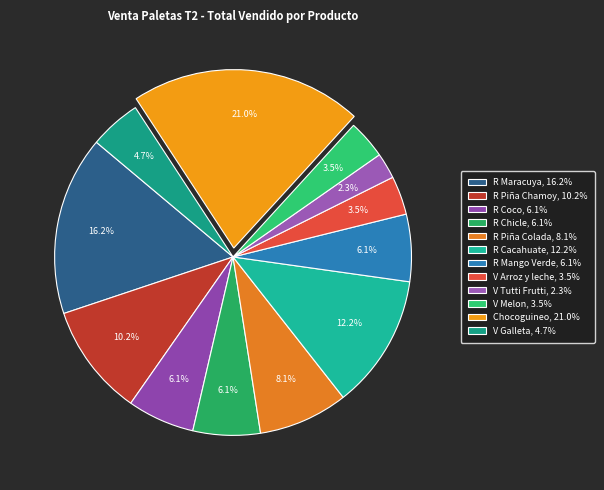

What is the change in value from R Piña Colada to Chocoguineo?

+254